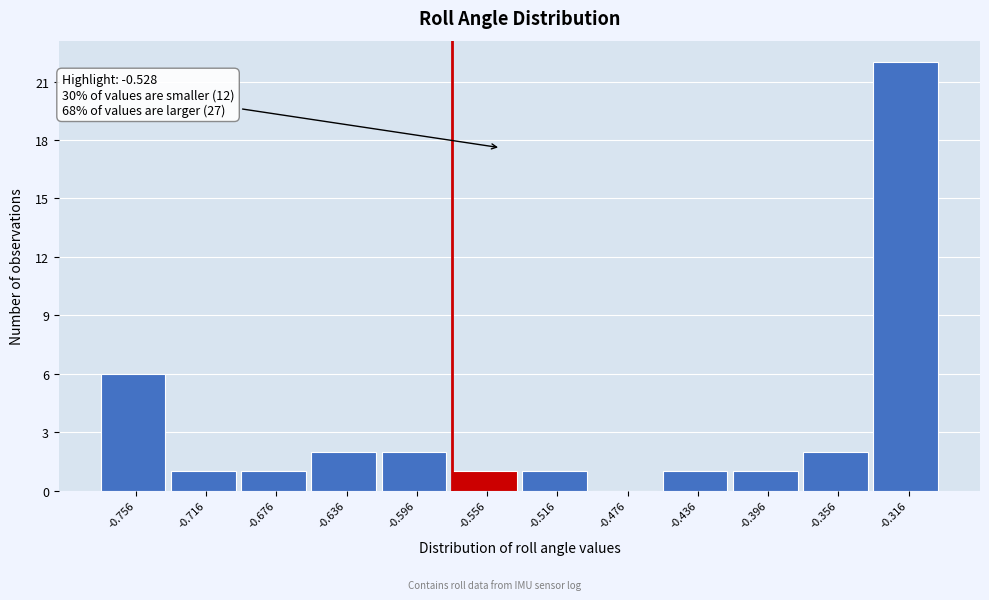

Reading right to left, extract all data points from this chart.

-0.316=22	-0.356=2	-0.396=1	-0.436=1	-0.476=0	-0.516=1	-0.556=1	-0.596=2	-0.636=2	-0.676=1	-0.716=1	-0.756=6